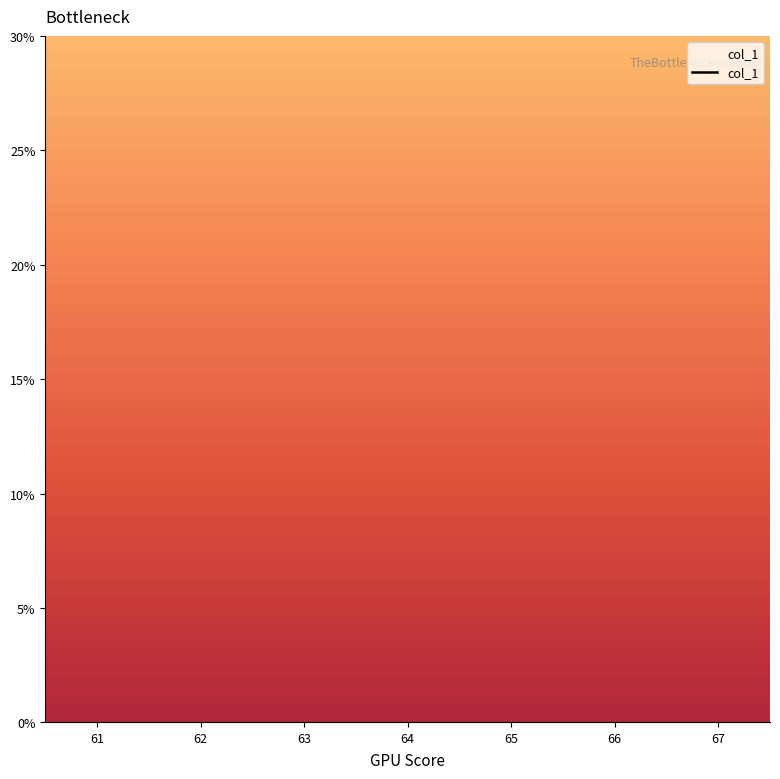

How many series are shown in this chart?

1